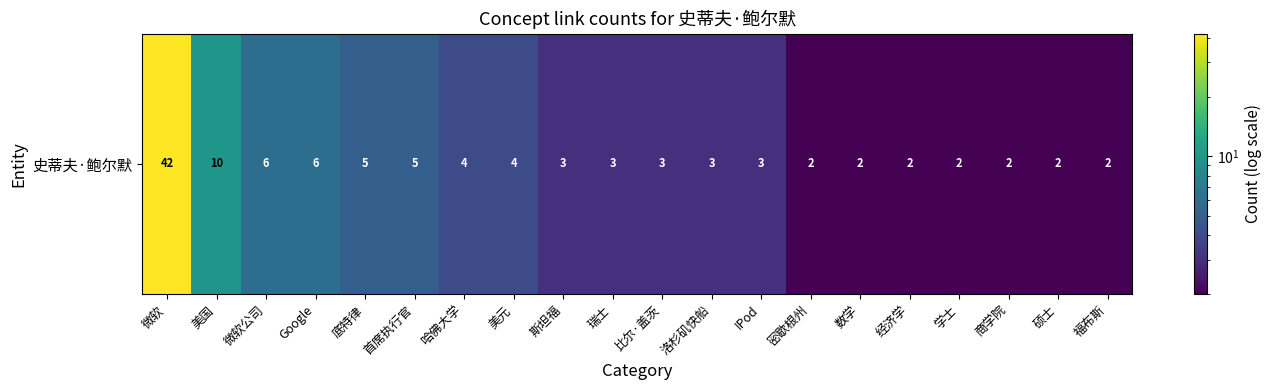

The chart shows a value of 4 at 哈佛大学. True or false?

True